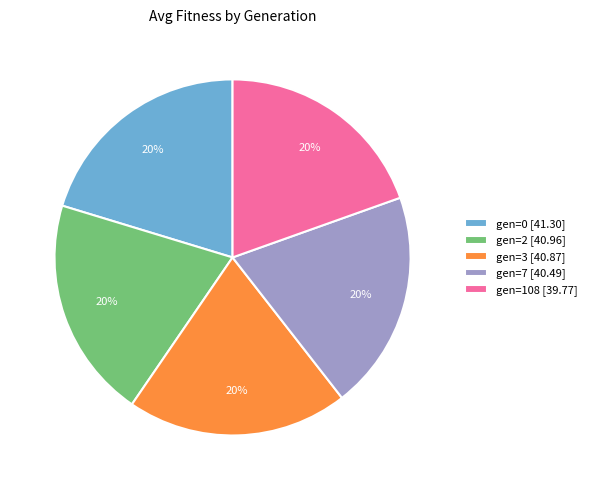

To the nearest percent, what portion does gen=3 represent?

20%